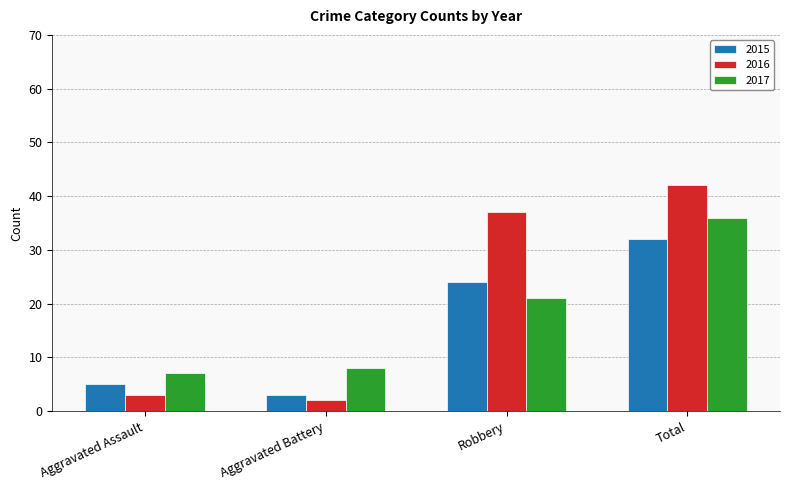

The value of 2016 at Robbery is 37. True or false?

True